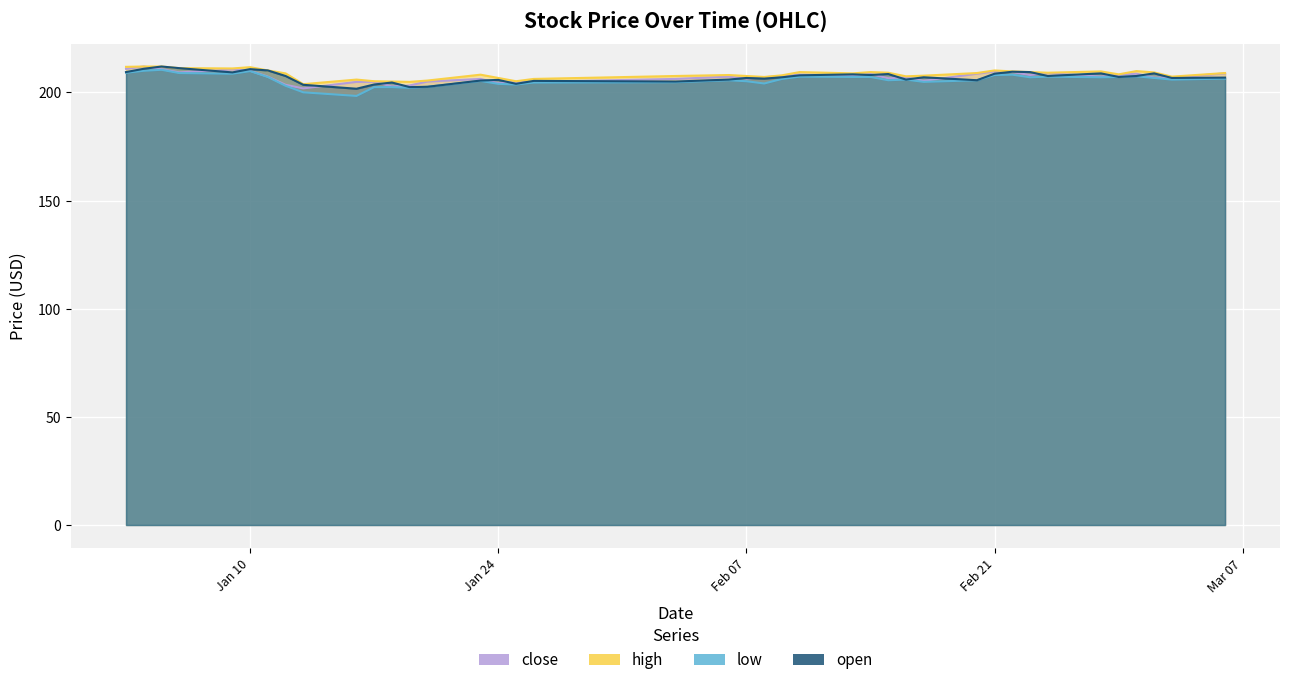

Reading right to left, what are all the values shown in this chart?

close: 208.8	206.9	206.9	208.7	208.1	207.3	209.0	208.1	209.4	209.8	208.7	205.4	207.0	206.6	208.5	207.9	208.2	207.6	207.0	206.4	207.3	206.3	204.9	204.9	204.3	206.3	205.1	203.2	202.8	204.9	204.9	201.9	203.6	207.3	210.1	210.7	209.3	210.8	212.0	211.0
high: 209.0	207.3	209.3	209.9	208.4	209.8	209.1	209.4	209.8	210.2	209.0	207.8	207.5	209.1	209.4	208.8	209.4	207.9	207.2	207.6	208.1	207.6	206.3	205.2	206.7	208.2	205.5	204.9	205.1	205.2	206.0	203.8	208.8	210.2	211.7	211.1	211.3	212.0	212.0	211.9
low: 206.4	206.0	206.7	207.5	207.2	207.0	207.3	207.0	208.2	208.1	205.7	204.9	206.0	205.7	207.2	207.2	207.3	206.3	204.2	205.2	205.7	204.8	204.6	203.7	204.0	205.4	202.6	202.2	202.5	202.5	198.4	200.1	203.1	207.2	209.9	208.7	209.0	210.5	210.1	209.1
open: 206.9	206.7	208.8	207.6	207.2	208.8	207.6	209.4	209.6	208.7	205.7	207.0	206.0	208.5	208.1	208.4	207.9	207.0	206.4	206.7	206.0	205.1	205.4	204.0	205.8	205.5	202.6	202.5	204.6	203.7	201.7	203.6	207.6	210.2	210.8	209.3	211.3	212.0	211.0	209.4